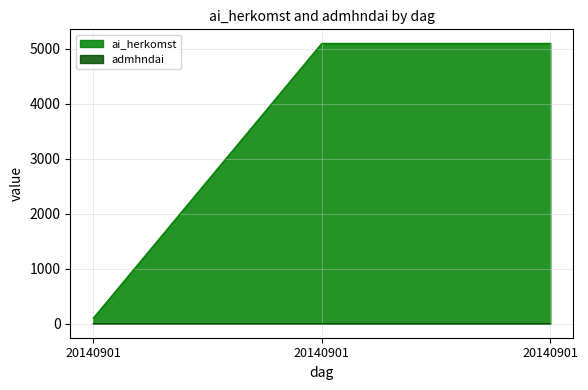

What is the sum of the admhndai values at 20140901 and 20140901?

3